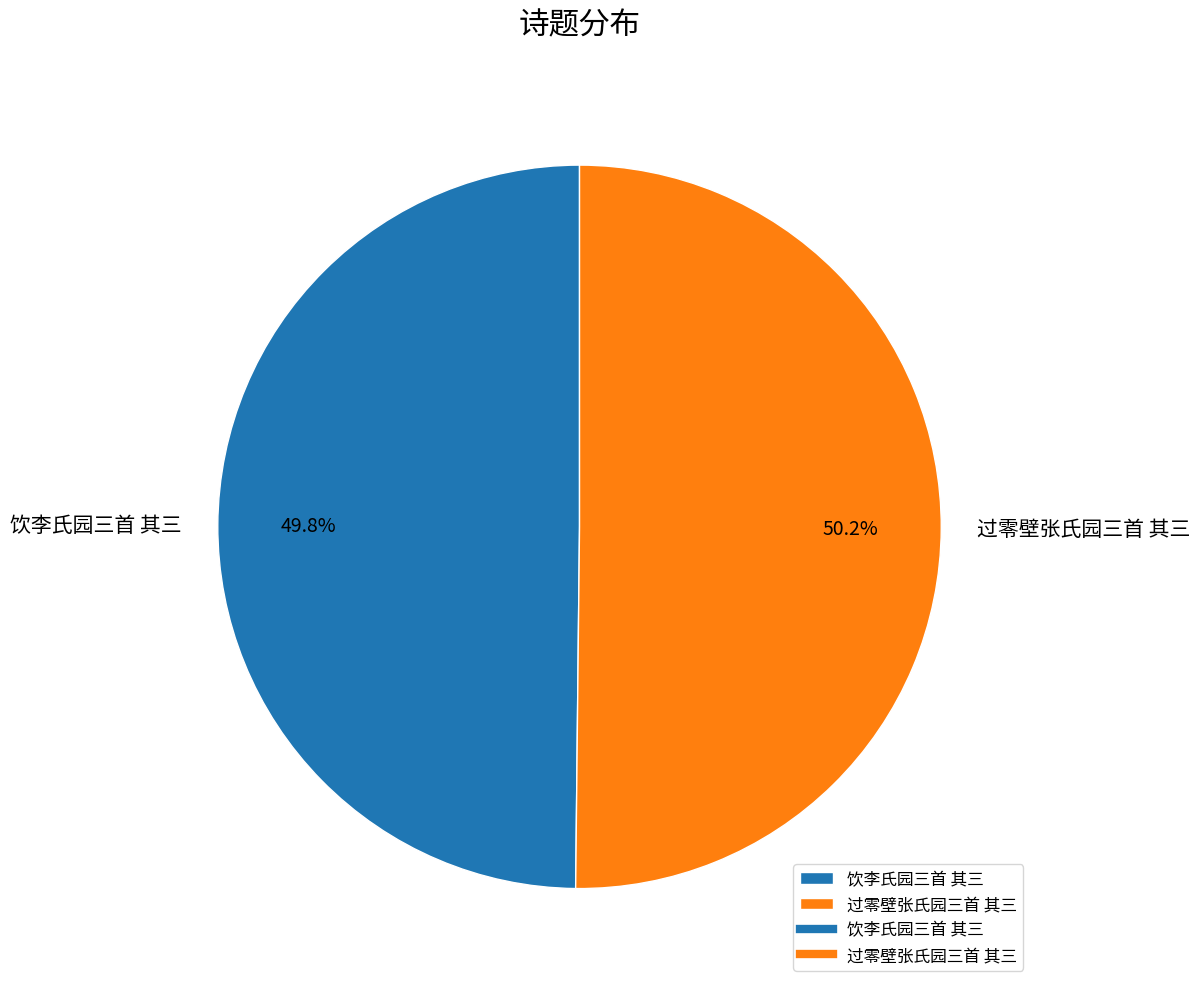

What percentage is the 过零壁张氏园三首 其三 slice, to the nearest percent?

50%